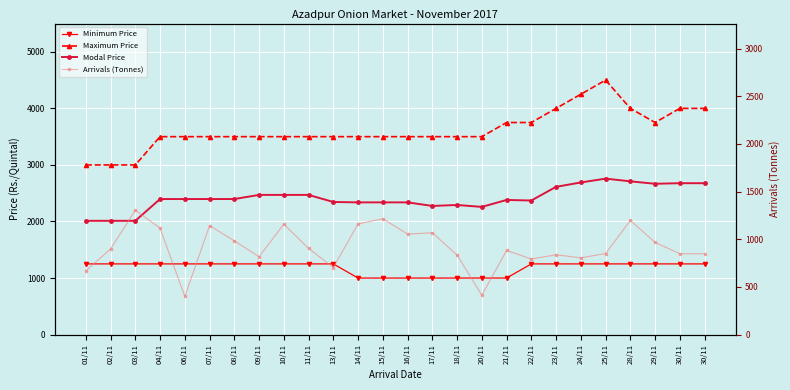

Count the number of data series in this chart.

4